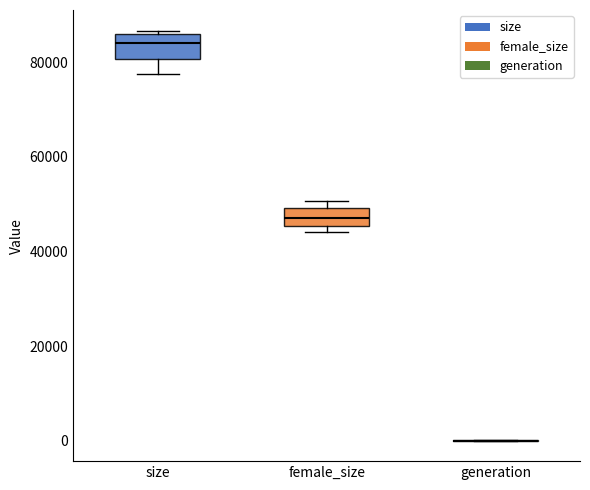

Reading left to right, transcribe this box plot: for each box, give where its median line is, the range the box spans, and where its two whiskers end, as read against the y-axis. The values are not printed on the chart, so give them approximately, as read against the axis.

size: median 84000, box 80000 to 86000, whiskers 78000 to 86000 (just above the box's upper edge)
female_size: median 46000 (inside the box), box 46000 to 50000, whiskers 44000 to 50000 (just above the box's upper edge)
generation: box collapsed to a line at 0, whiskers 0 to 0